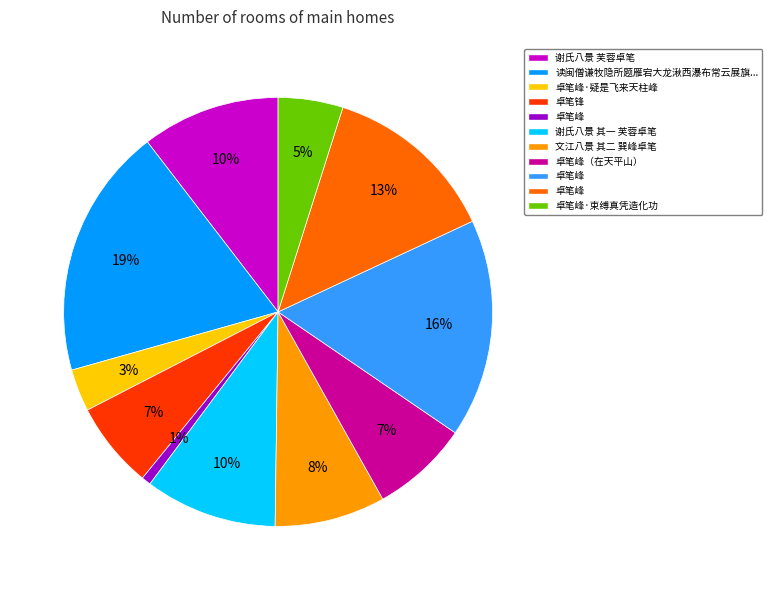

To the nearest percent, what is the difference between the largest and smallest slice percentages?

18%